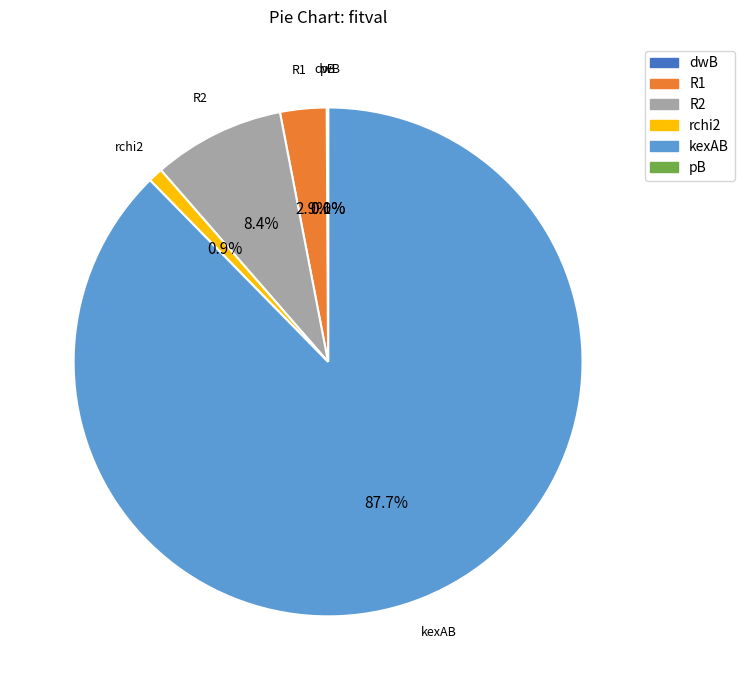

Which has a higher value, kexAB or R1?

kexAB